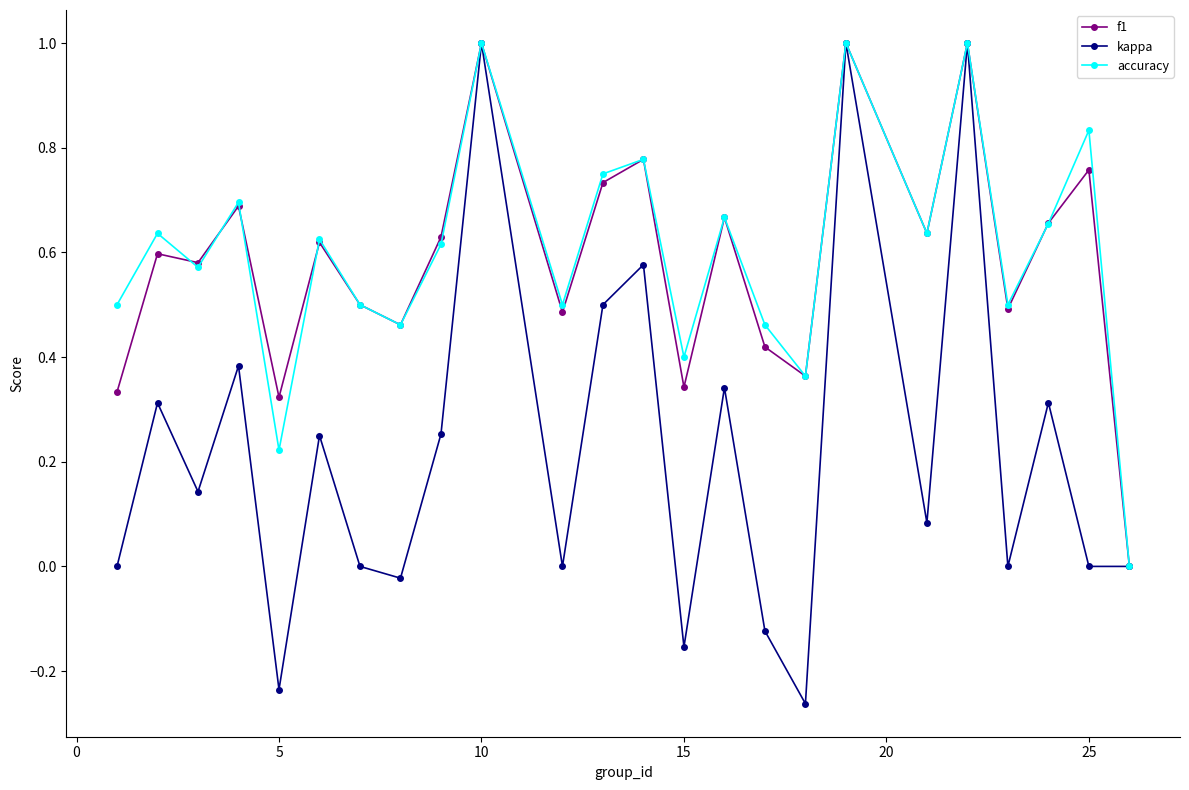

What is the maximum value for f1?

1.0